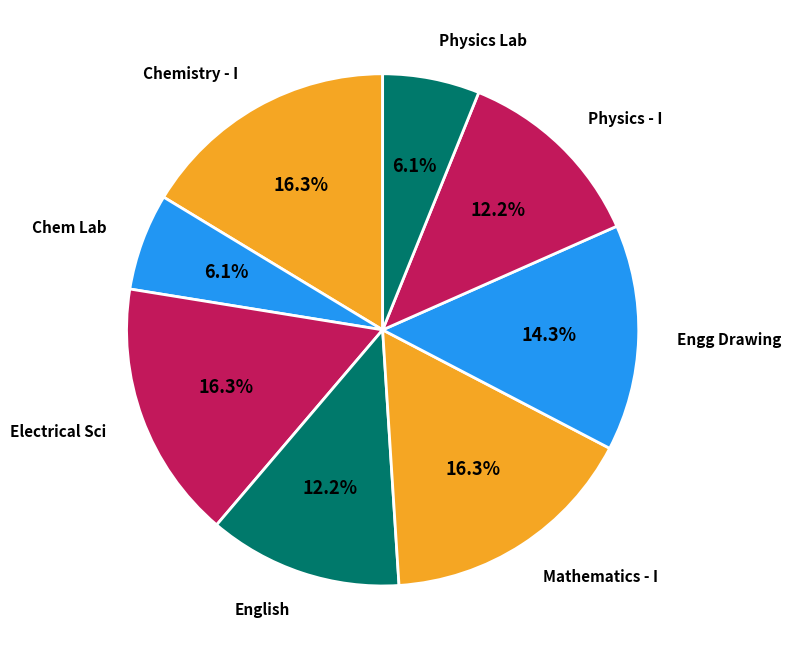

To the nearest percent, what portion does Mathematics - I represent?

16%